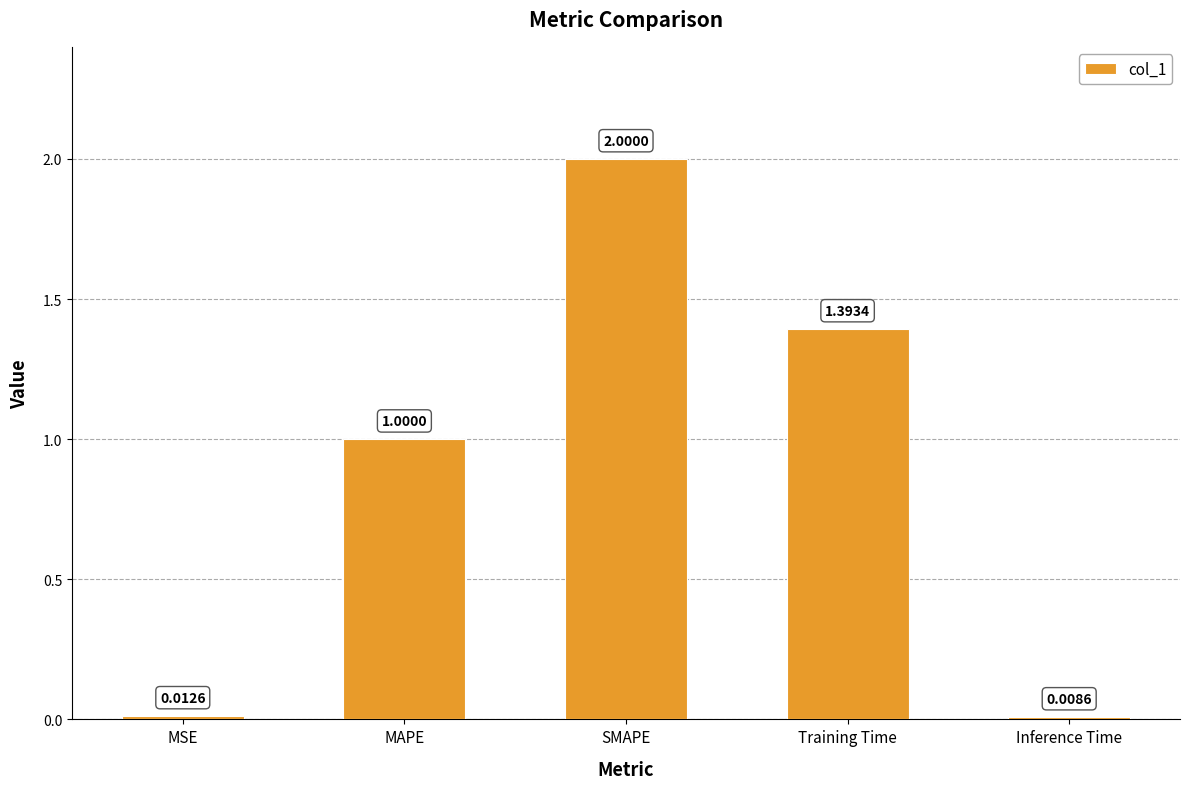

Is it true that the value at Training Time is 2.4?

False